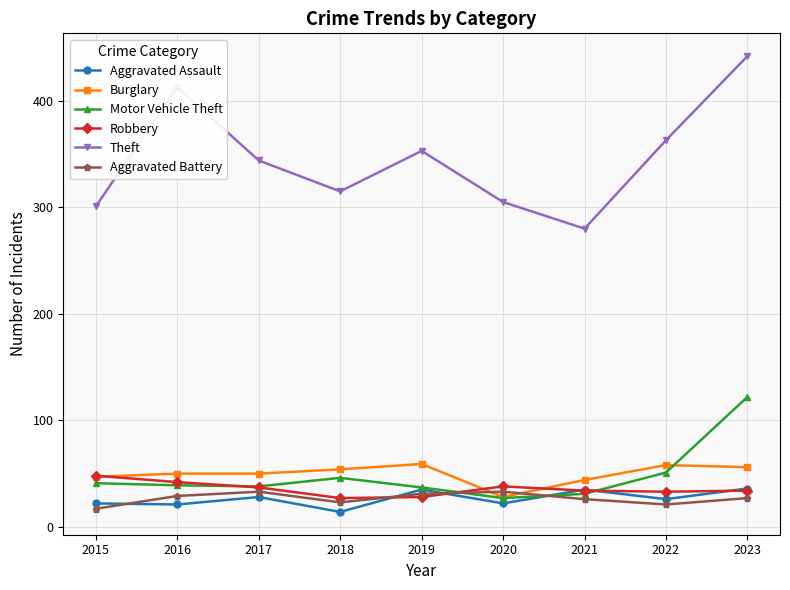

True or false: Aggravated Assault and Theft cross at least once.

False